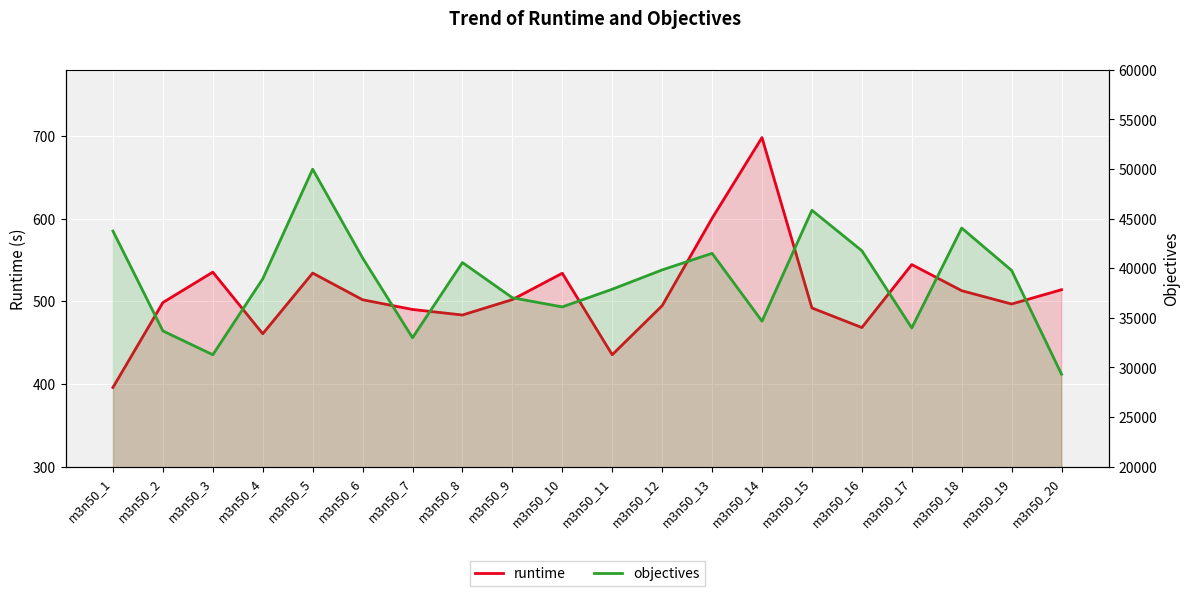

How many values in the runtime series are below 501?

10